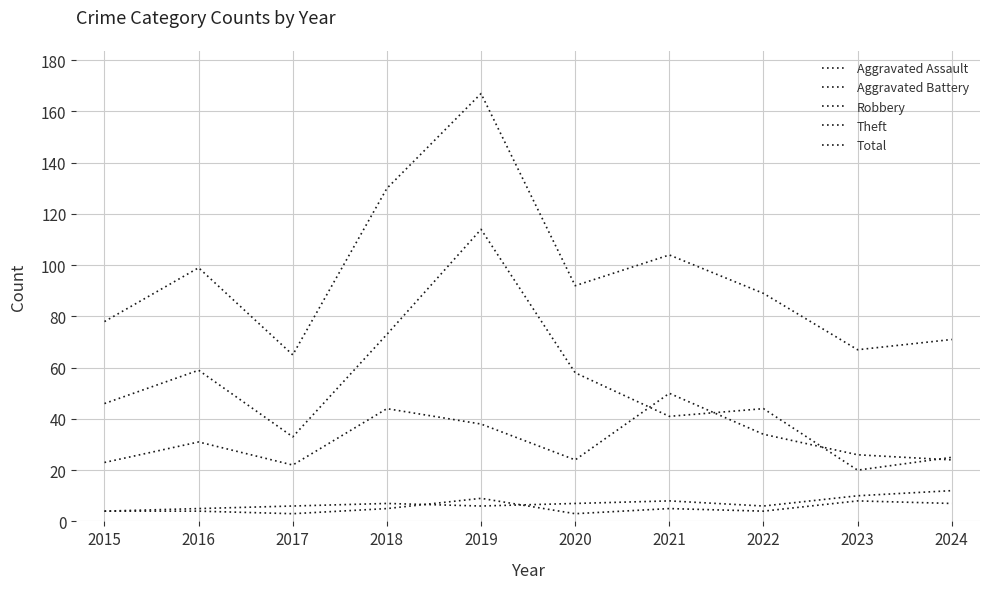

What is the total value across all series at 2021?

208